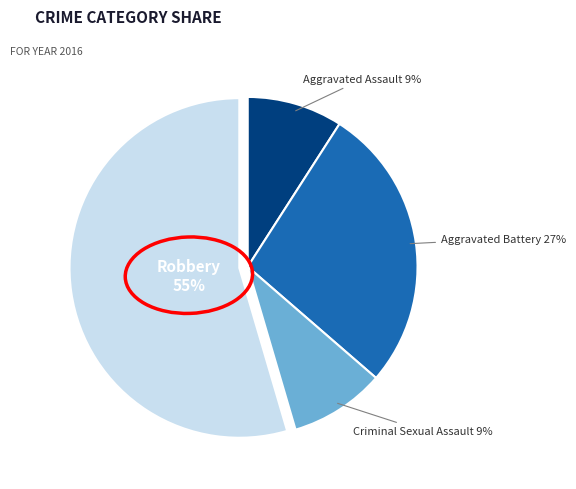

How many segments does this pie chart have?

4